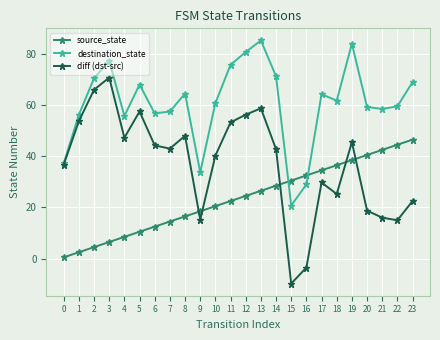

How many values in the source_state series exceed 24?

12